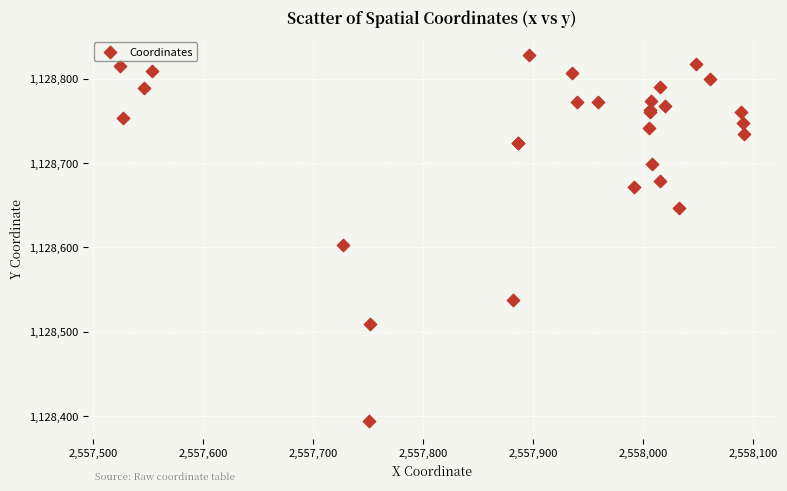

What Y value in the scatter plot is closest to 1128611?

1128603.1